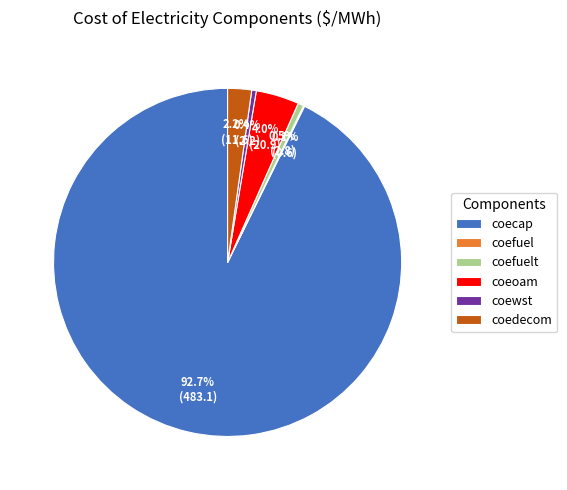

Which has a higher value, coecap or coewst?

coecap